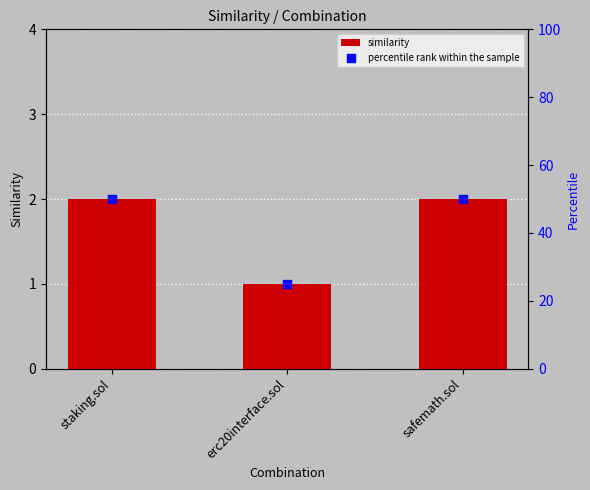

Which series reaches the maximum Y coordinate?

percentile rank within the sample